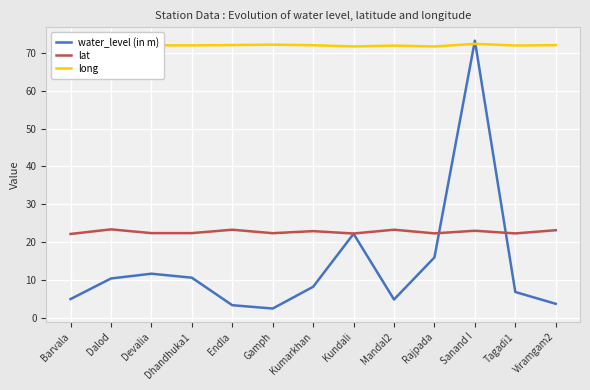

What is the approximate value of lat at Gamph?

22.4